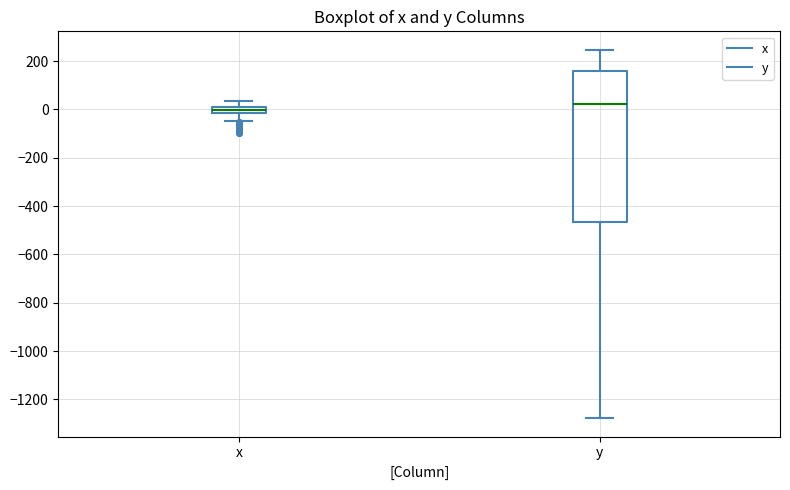

Where does the upper whisker of the box for x end on the y-axis? The values are not printed on the chart, so give them approximately, as read against the axis.

40